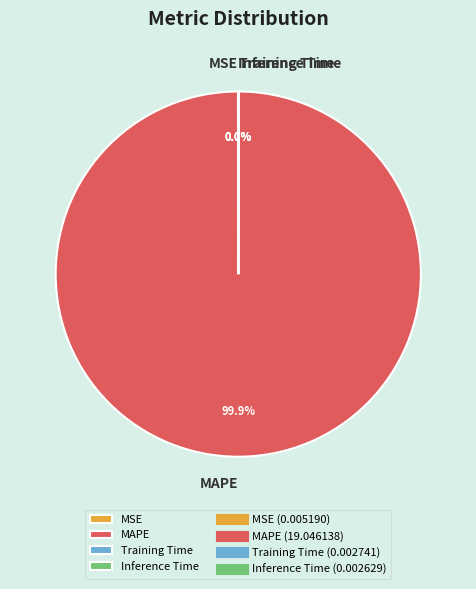

Which slice is the largest?

MAPE